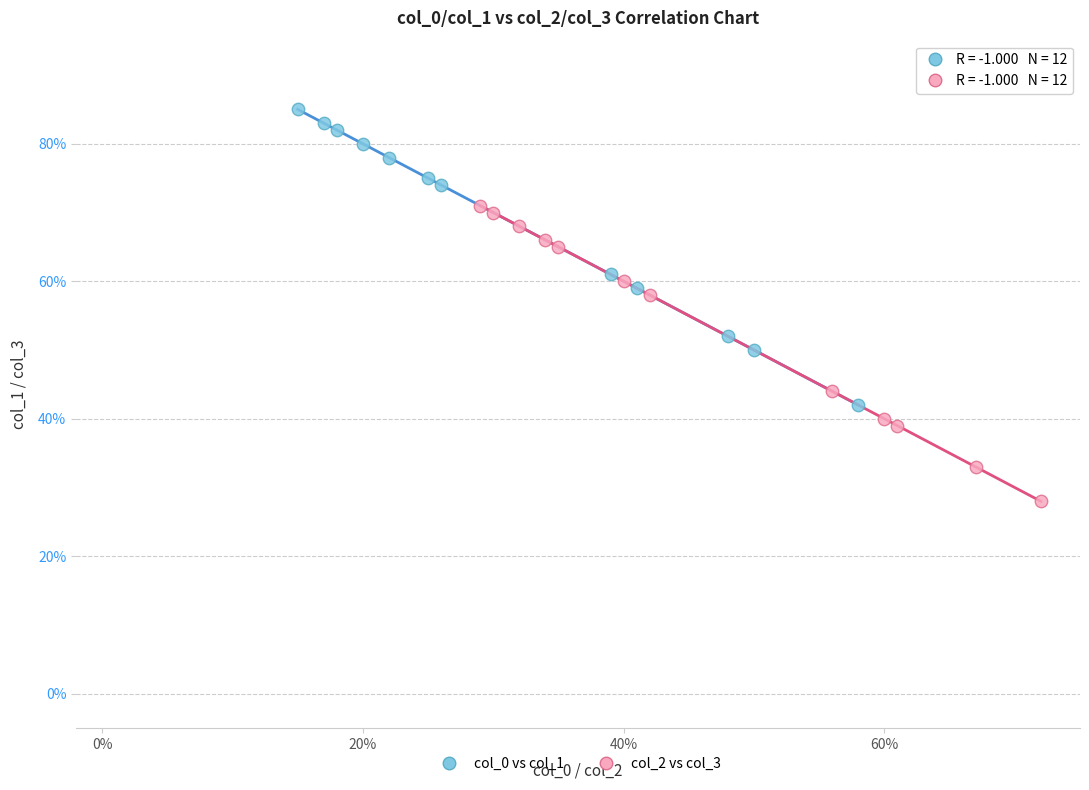

Which series reaches the minimum Y coordinate?

col_2 vs col_3